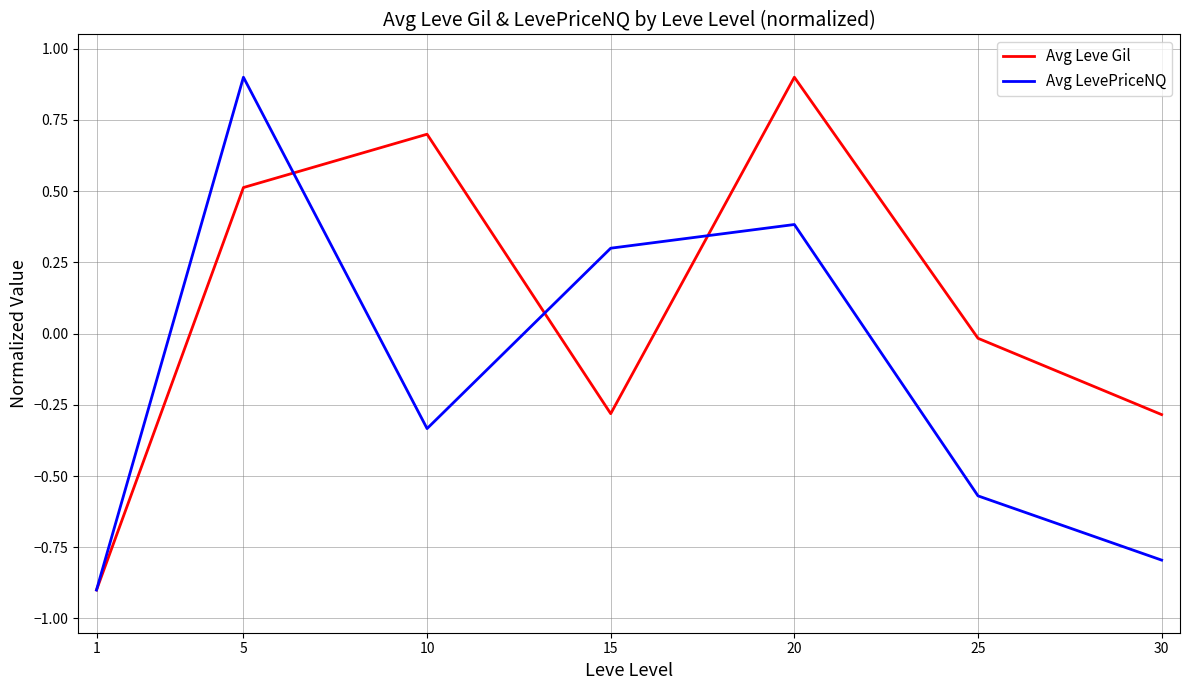

True or false: Avg Leve Gil has a value of 0.5 at 5.

True